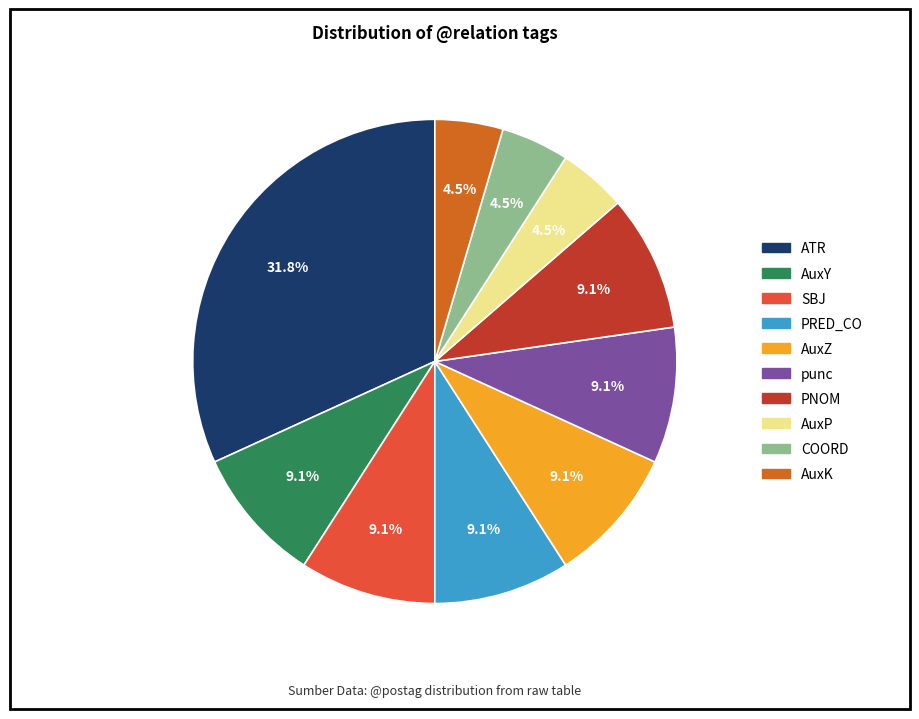

Approximately how many times larger is the value at AuxZ compared to AuxY?

1.0